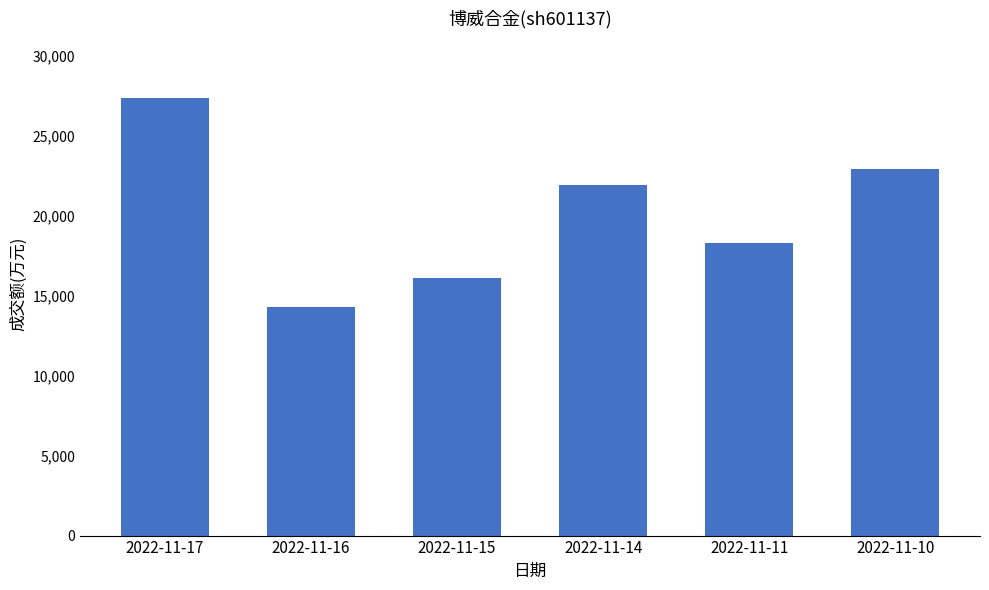

How many categories are shown in the chart?

6